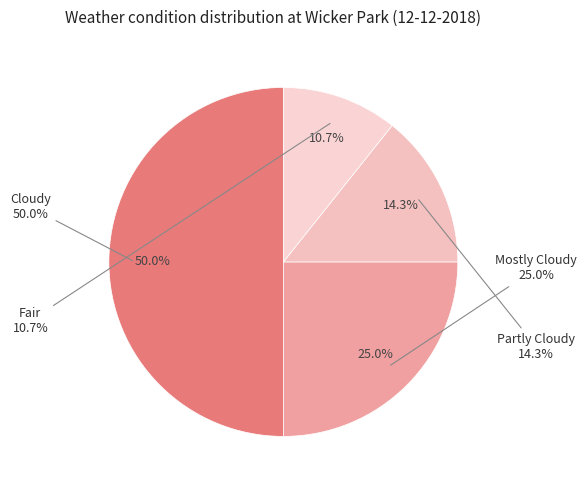

The Partly Cloudy slice represents 25% of the pie. True or false?

False